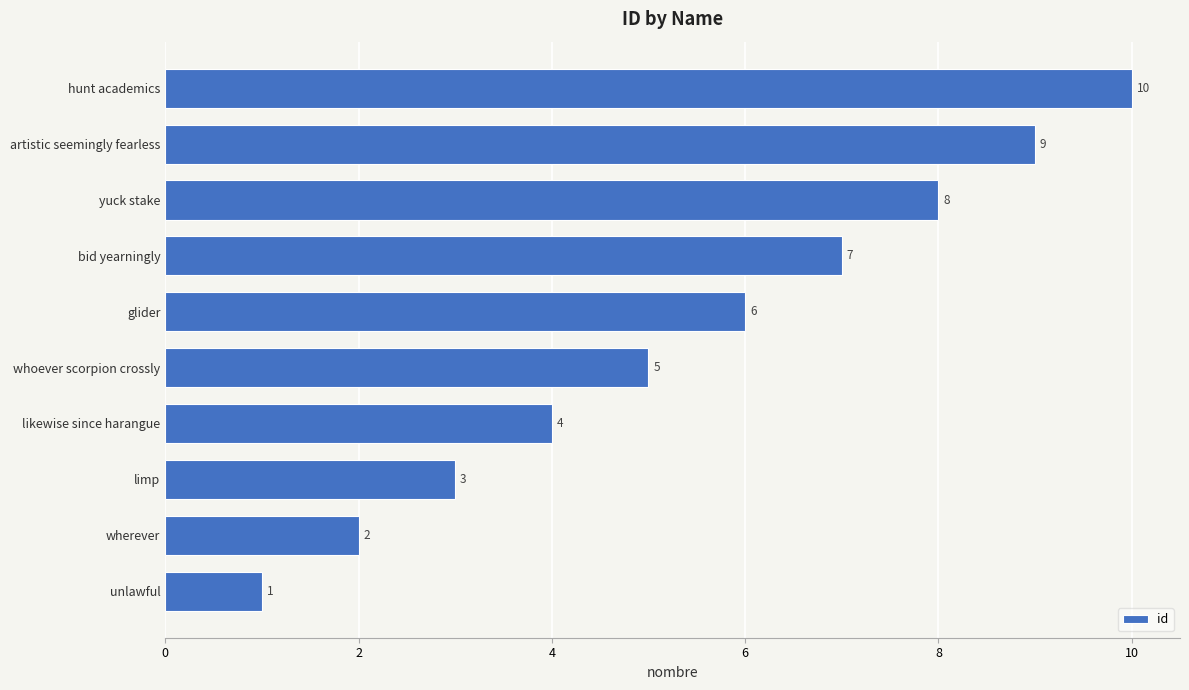

Which category has the highest value across all series?

hunt academics